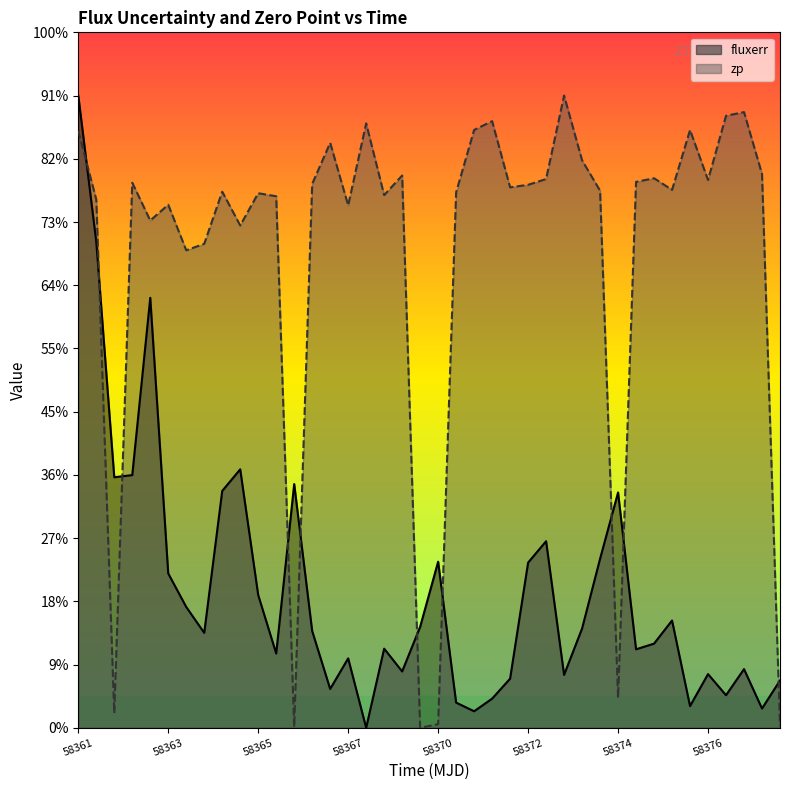

After their last crossing, which series has the higher values: fluxerr or zp?

fluxerr